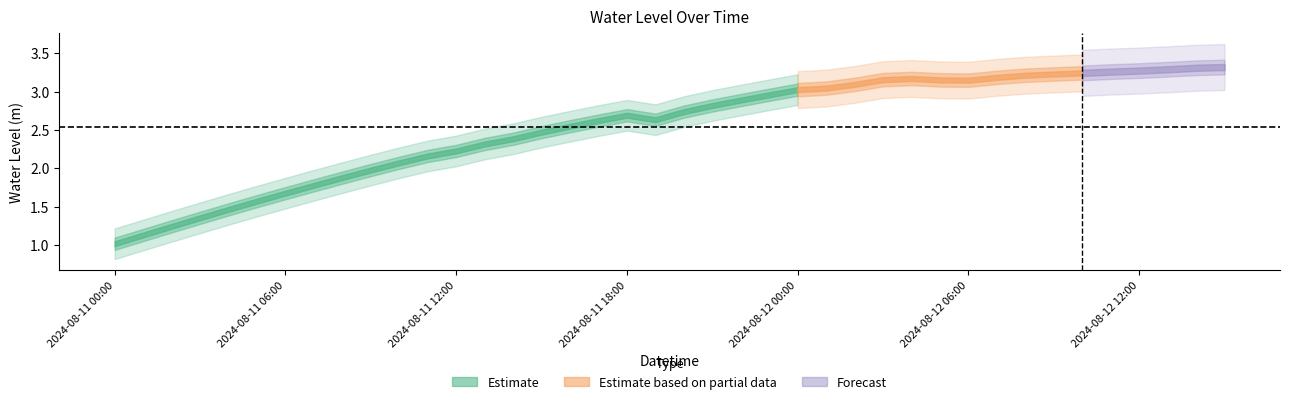

Reading right to left, extract all data points from this chart.

2024-08-12 15:00=3.3	2024-08-12 14:00=3.3	2024-08-12 13:00=3.3	2024-08-12 12:00=3.3	2024-08-12 11:00=3.3	2024-08-12 10:00=3.2	2024-08-12 09:00=3.2	2024-08-12 08:00=3.2	2024-08-12 07:00=3.2	2024-08-12 06:00=3.1	2024-08-12 05:00=3.2	2024-08-12 04:00=3.2	2024-08-12 03:00=3.2	2024-08-12 02:00=3.1	2024-08-12 01:00=3.0	2024-08-12 00:00=3.0	2024-08-11 23:00=3.0	2024-08-11 22:00=2.9	2024-08-11 21:00=2.8	2024-08-11 20:00=2.7	2024-08-11 19:00=2.6	2024-08-11 18:00=2.7	2024-08-11 17:00=2.6	2024-08-11 16:00=2.5	2024-08-11 15:00=2.5	2024-08-11 14:00=2.4	2024-08-11 13:00=2.3	2024-08-11 12:00=2.2	2024-08-11 11:00=2.2	2024-08-11 10:00=2.1	2024-08-11 09:00=2.0	2024-08-11 08:00=1.9	2024-08-11 07:00=1.8	2024-08-11 06:00=1.7	2024-08-11 05:00=1.6	2024-08-11 04:00=1.5	2024-08-11 03:00=1.4	2024-08-11 02:00=1.2	2024-08-11 01:00=1.1	2024-08-11 00:00=1.0